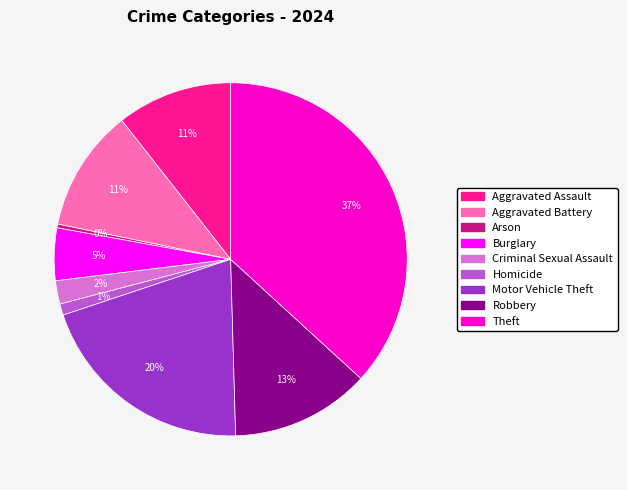

Combined, do Criminal Sexual Assault and Aggravated Battery account for over 50%?

No